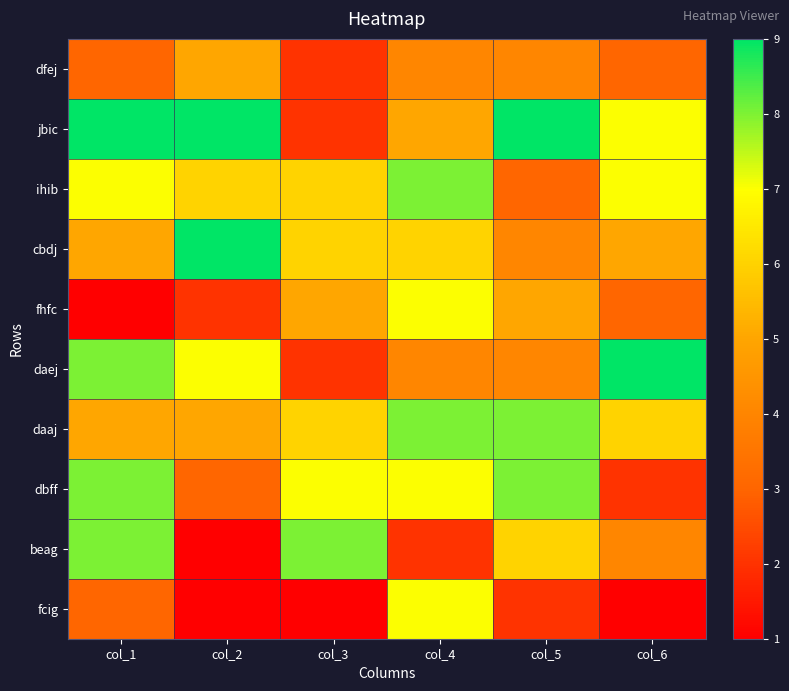

Which has a higher value, col_1 or col_3?

col_1